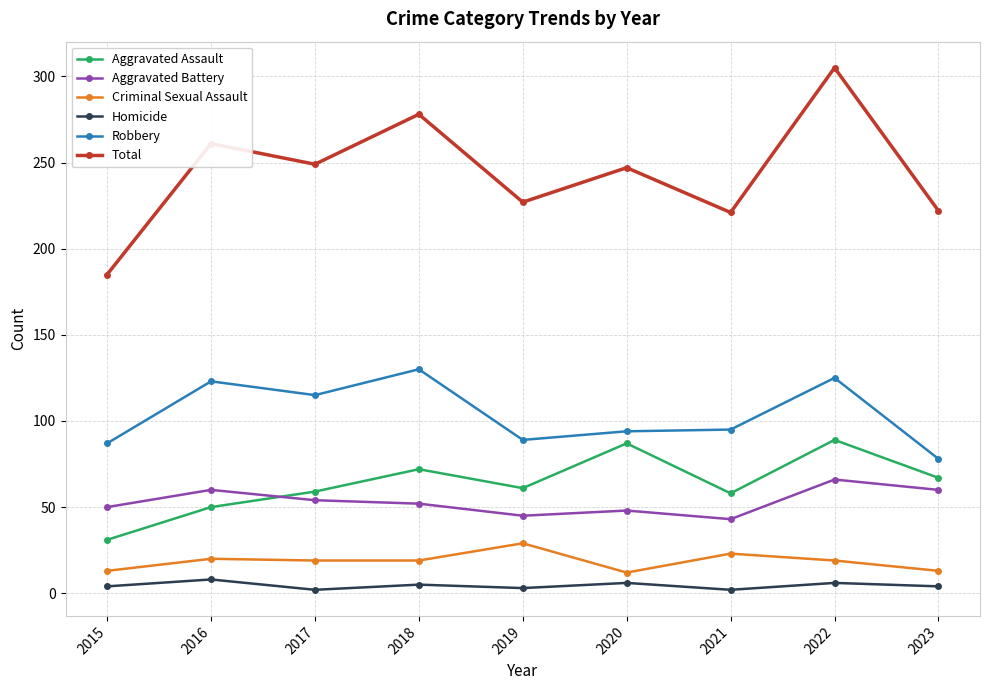

Does the chart display data point markers on the line(s)?

Yes